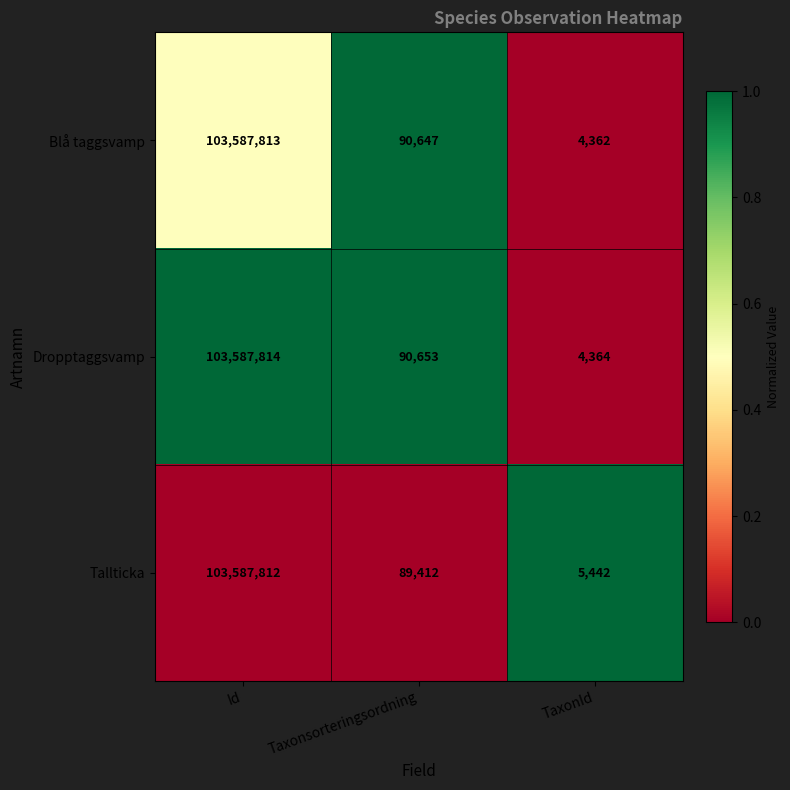

How many categories are shown in the chart?

3